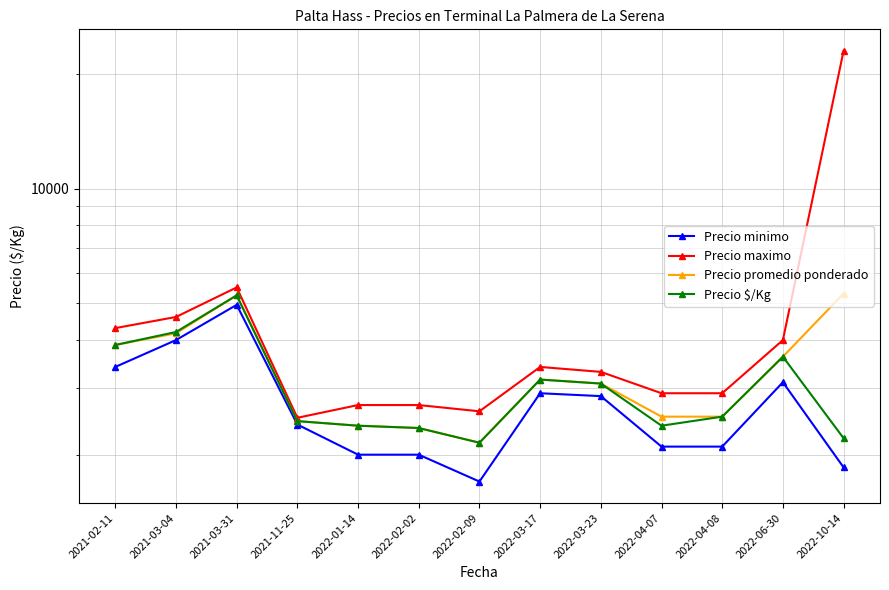

True or false: Precio $/Kg and Precio maximo cross at least once.

False